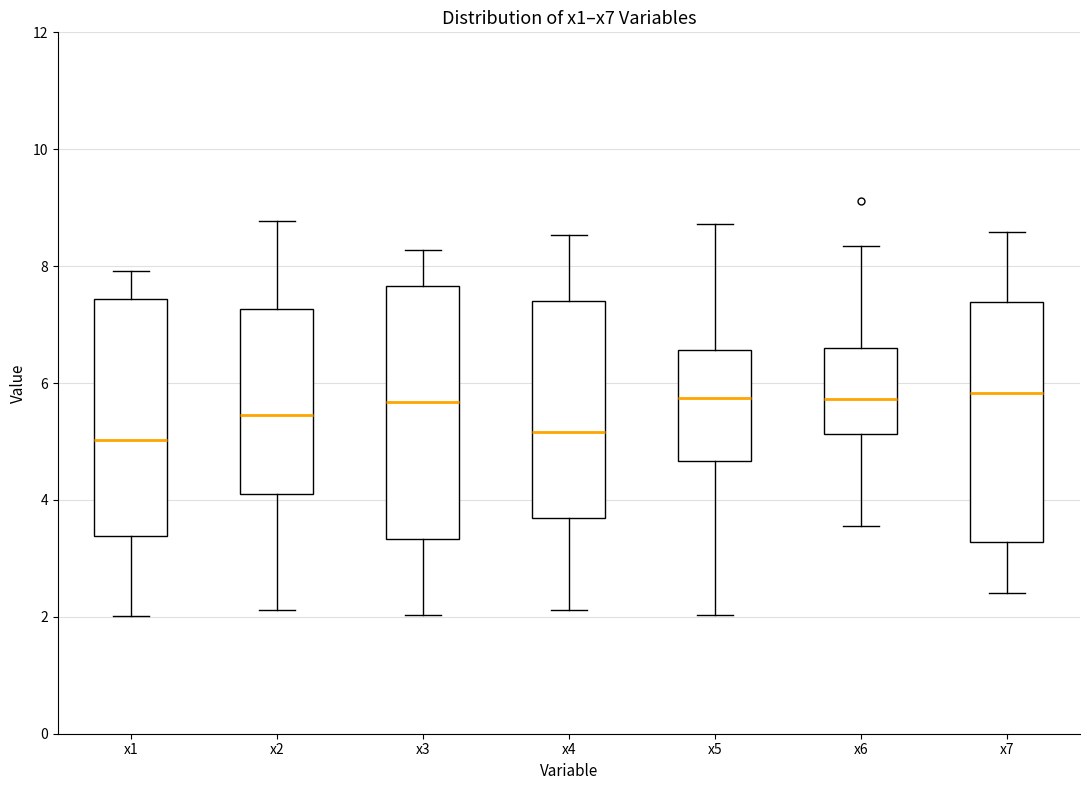

Reading left to right, read every box against the y-axis: the position of its median line, the range the box covers, and the ends of its whiskers. The values are not printed on the chart, so give them approximately, as read against the axis.

x1: median 5.0, box 3.4 to 7.4, whiskers 2.0 to 8.0
x2: median 5.4, box 4.0 to 7.2, whiskers 2.2 to 8.8
x3: median 5.6, box 3.4 to 7.6, whiskers 2.0 to 8.2
x4: median 5.2, box 3.6 to 7.4, whiskers 2.2 to 8.6
x5: median 5.8, box 4.6 to 6.6, whiskers 2.0 to 8.8
x6: median 5.8, box 5.2 to 6.6, whiskers 3.6 to 8.4
x7: median 5.8, box 3.2 to 7.4, whiskers 2.4 to 8.6